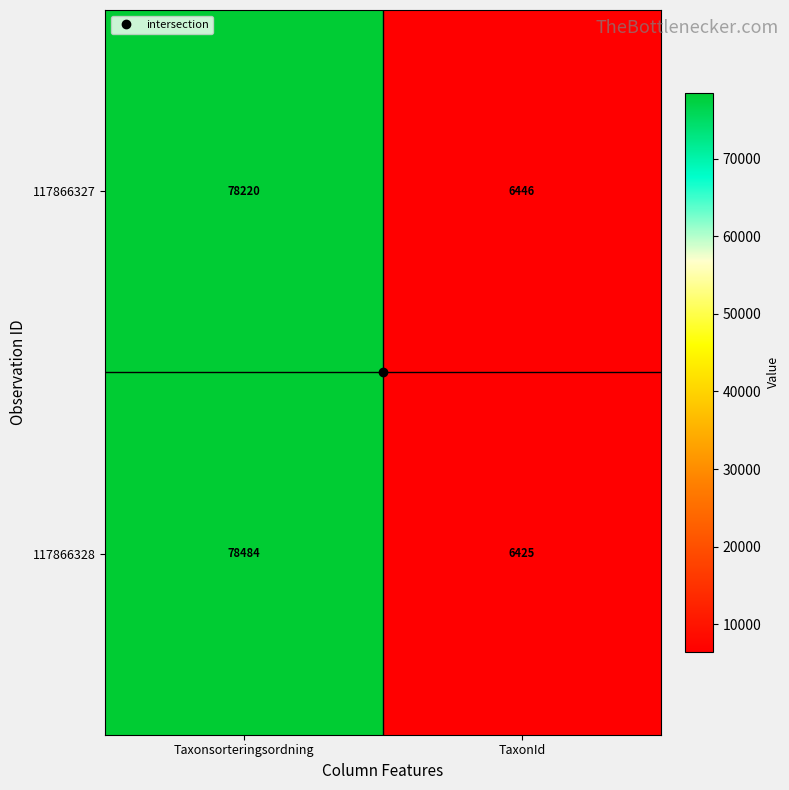

What is the difference between the 117866328 values at Taxonsorteringsordning and TaxonId?

72059